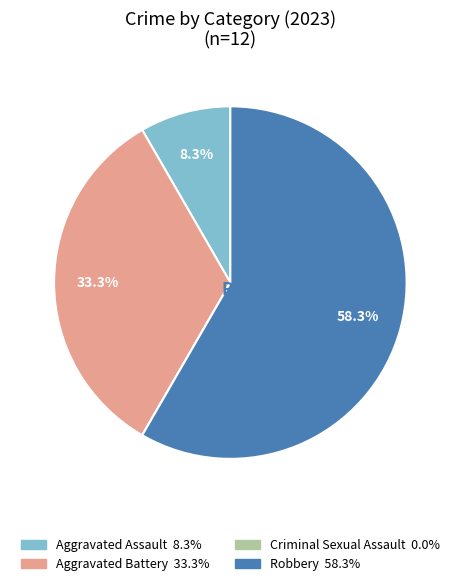

Does any single category account for the majority?

Yes